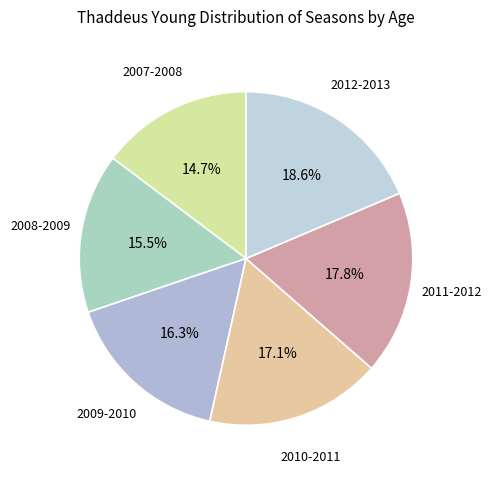

Between 2012-2013 and 2007-2008, which is larger?

2012-2013